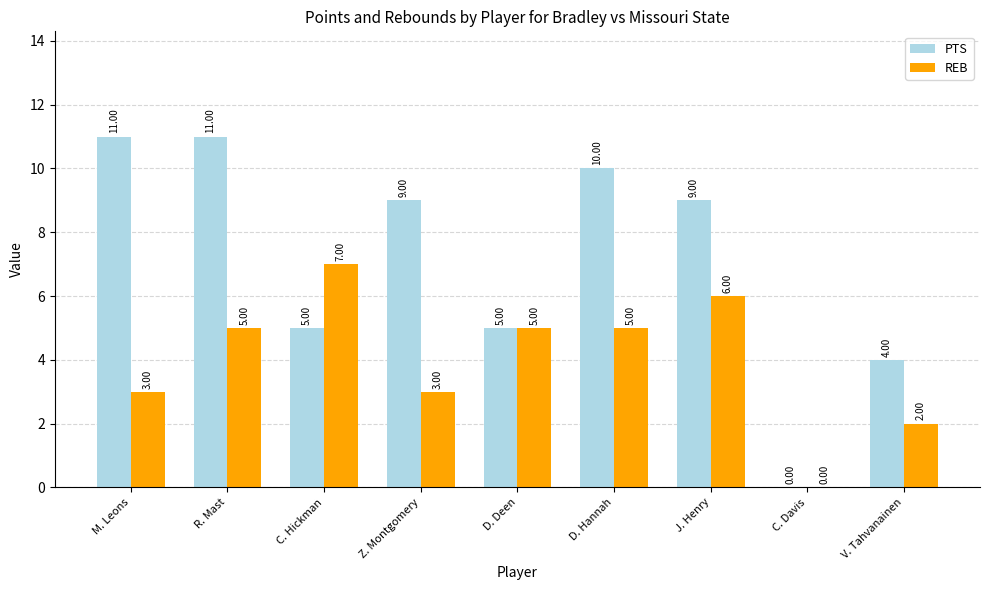

Is it true that PTS equals 4 at V. Tahvanainen?

True